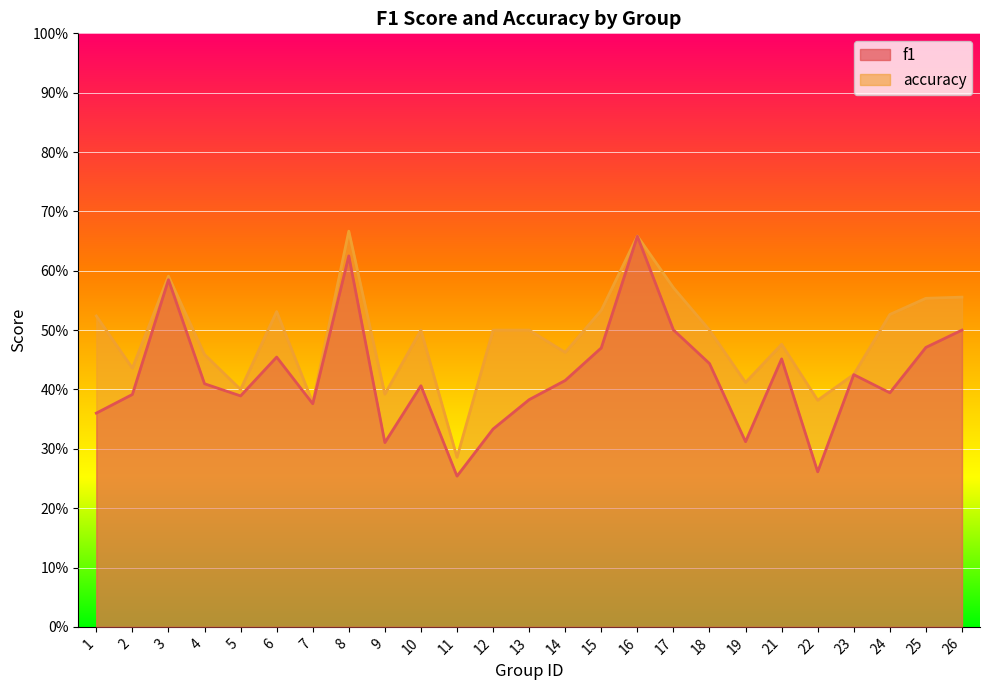

True or false: f1 has more than 0 points higher than both neighbors.

True